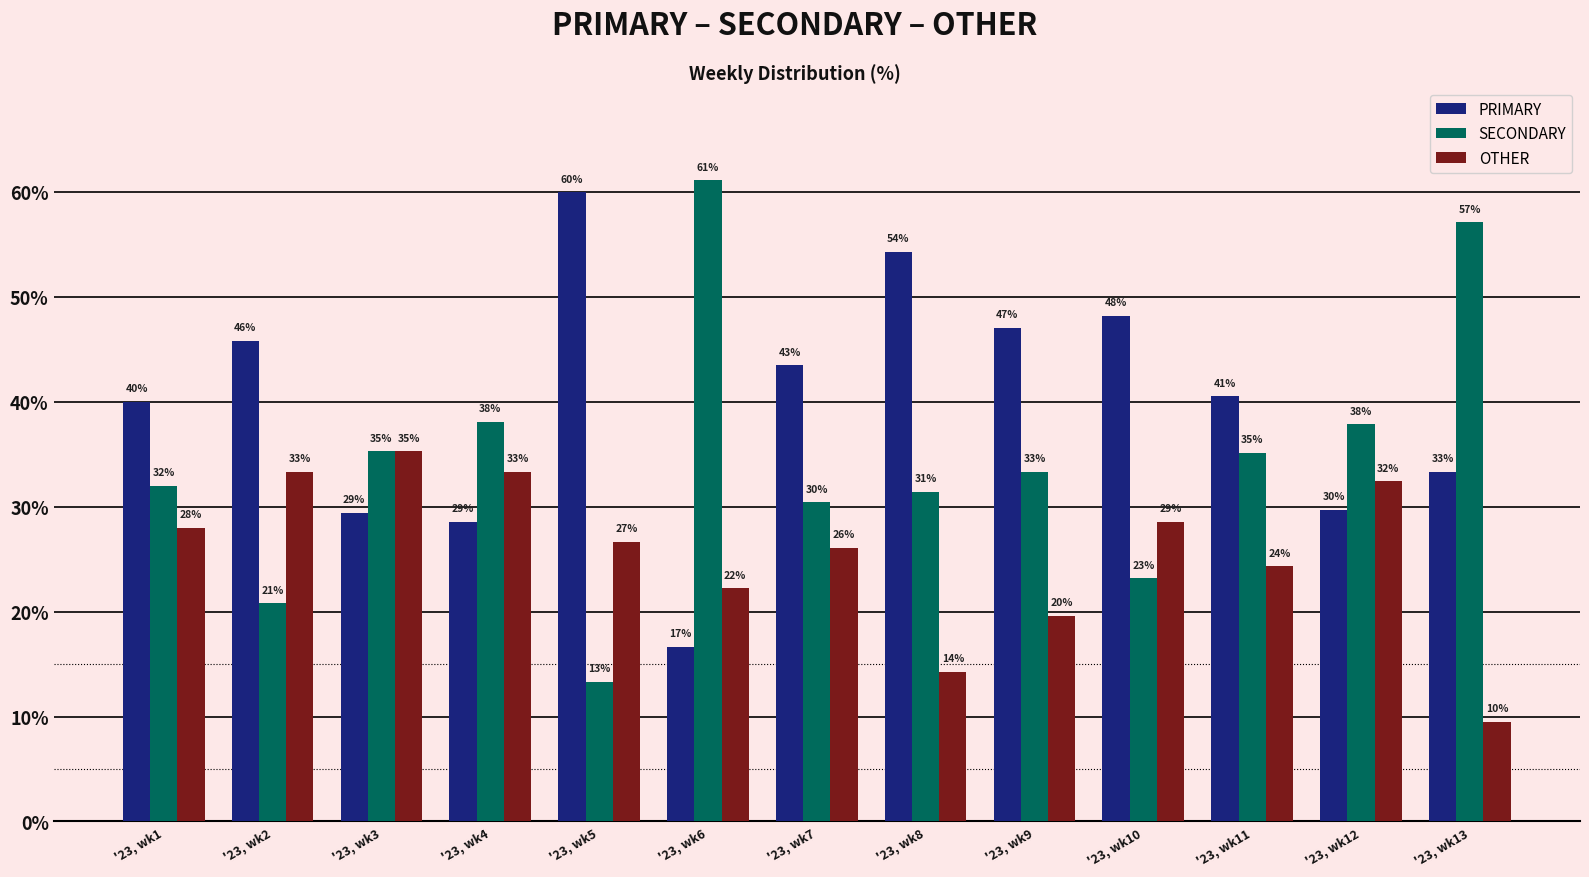

Which series has the largest total across all categories?

PRIMARY